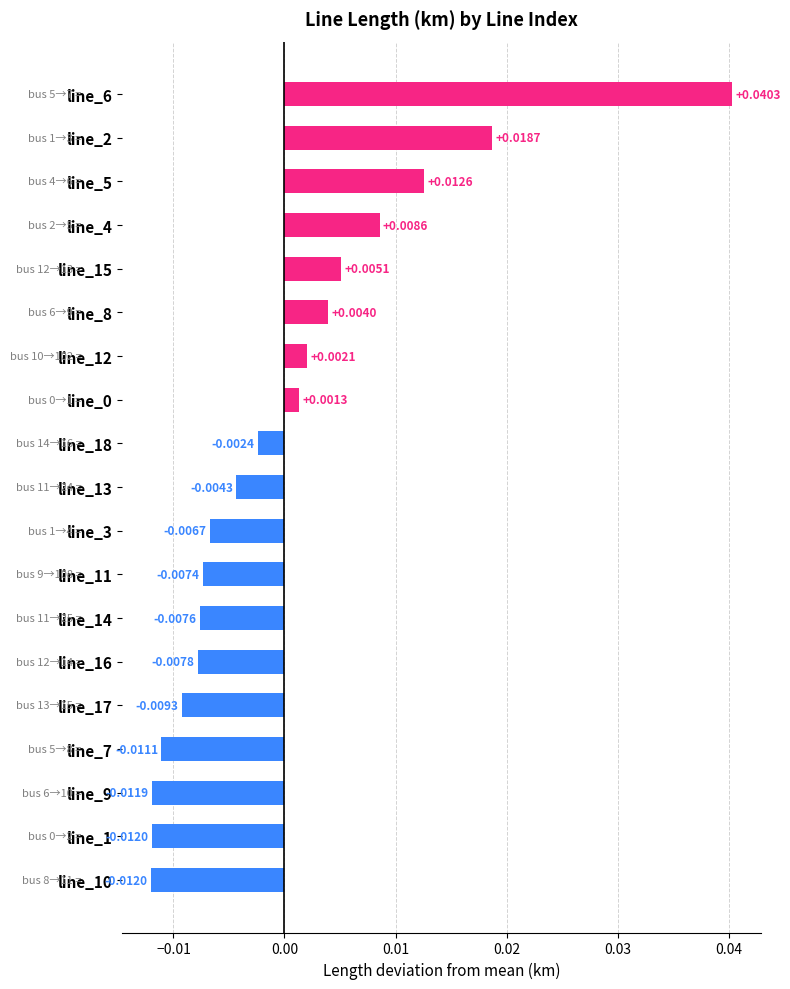

Between line_2 and line_5, which is larger?

line_2